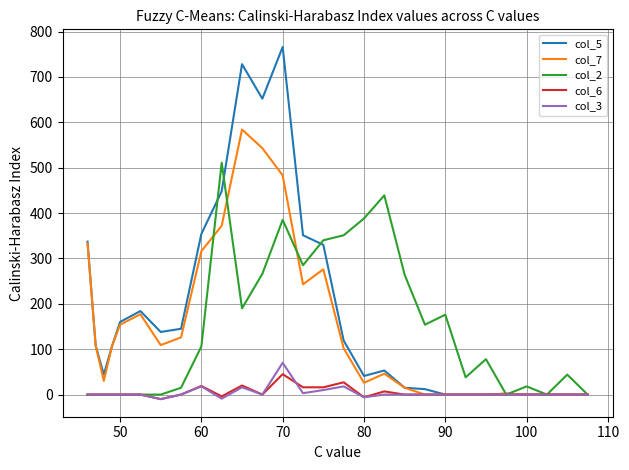

What is the maximum value shown in the chart?

766